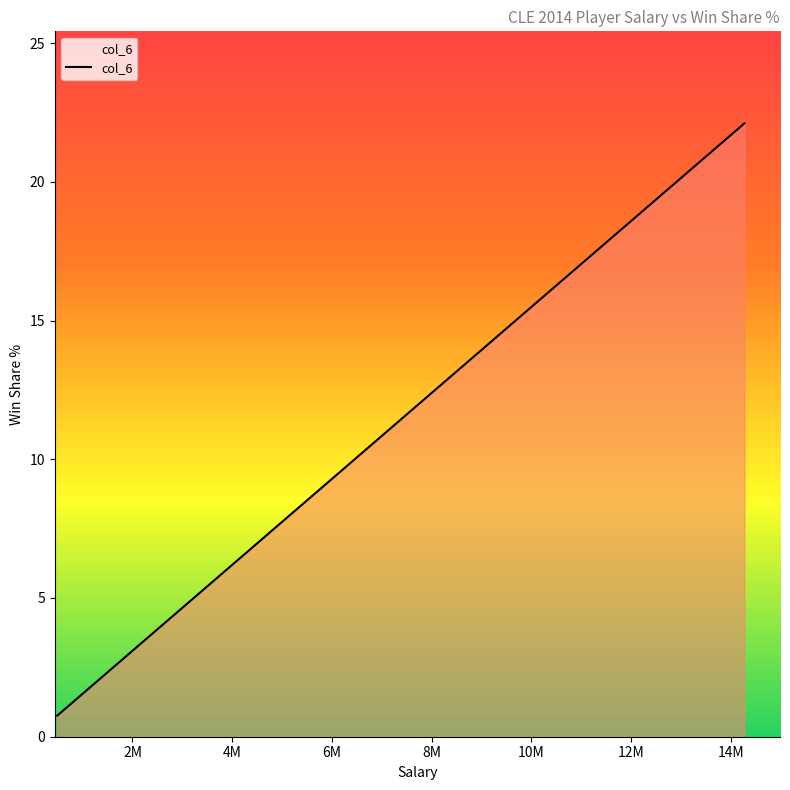

What is the minimum value shown in the chart?

0.8